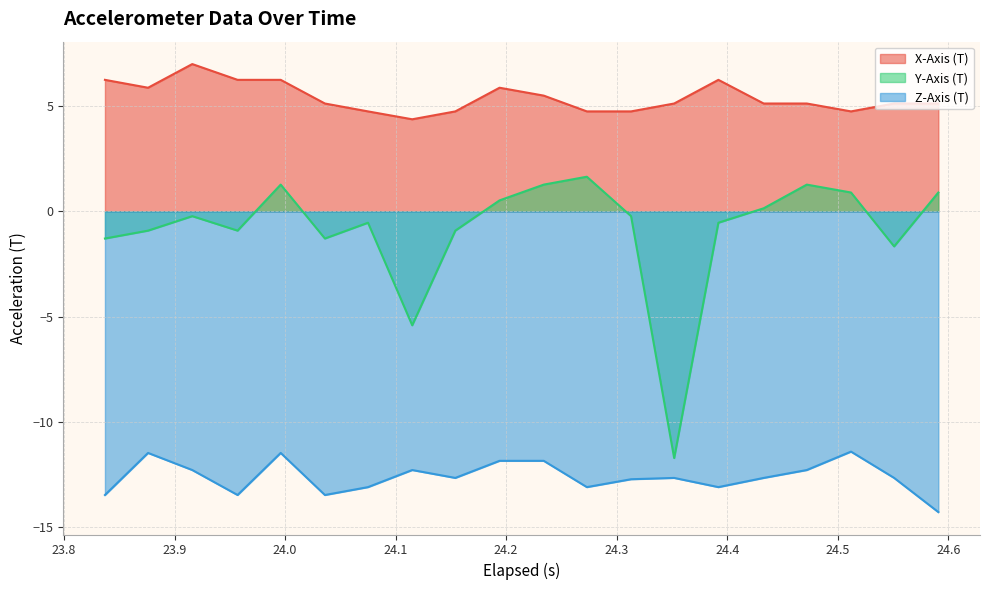

What are all the series names shown in the legend?

X-Axis (T), Y-Axis (T), Z-Axis (T)